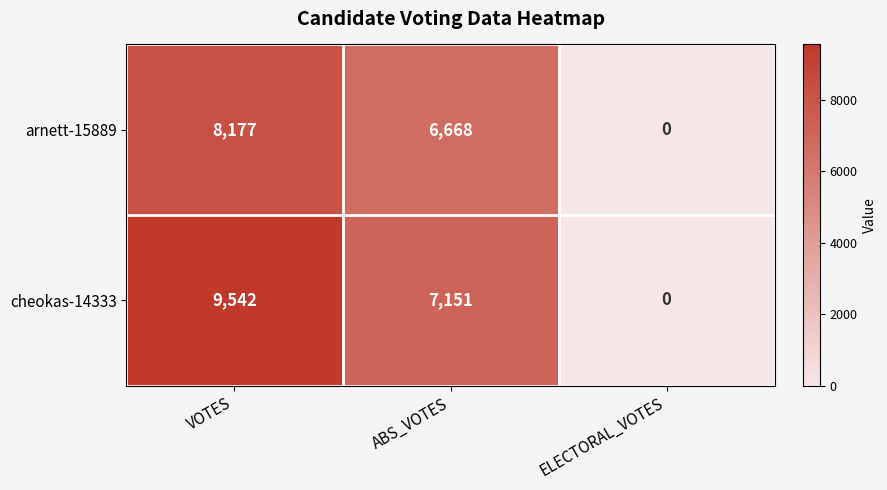

Which series has the largest range (max minus min)?

cheokas-14333